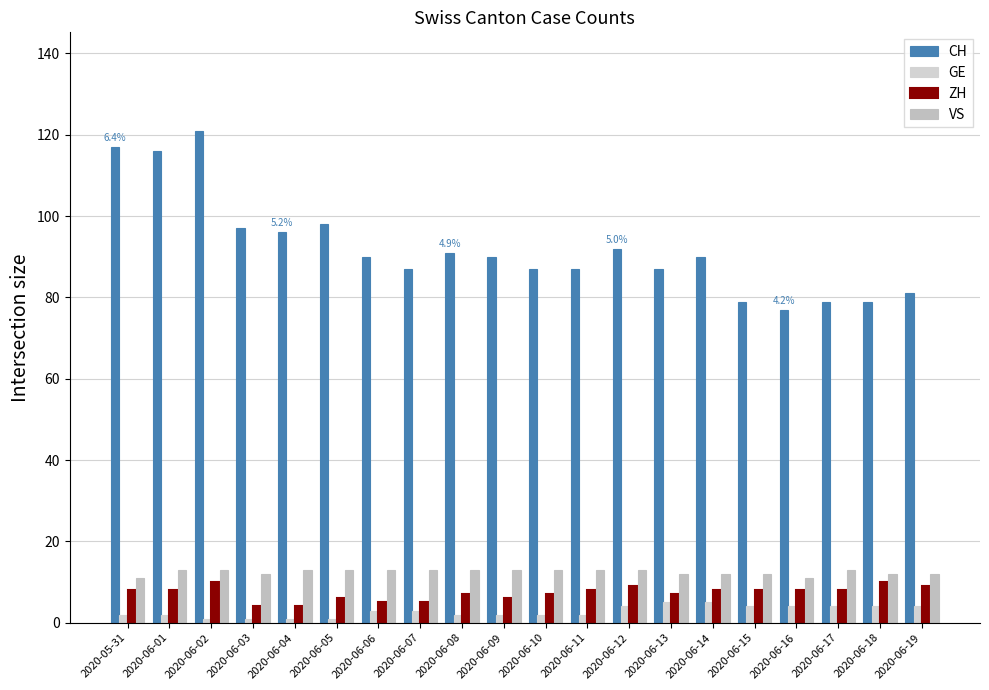

List the series in order of their peak value, lowest first.

GE, ZH, VS, CH